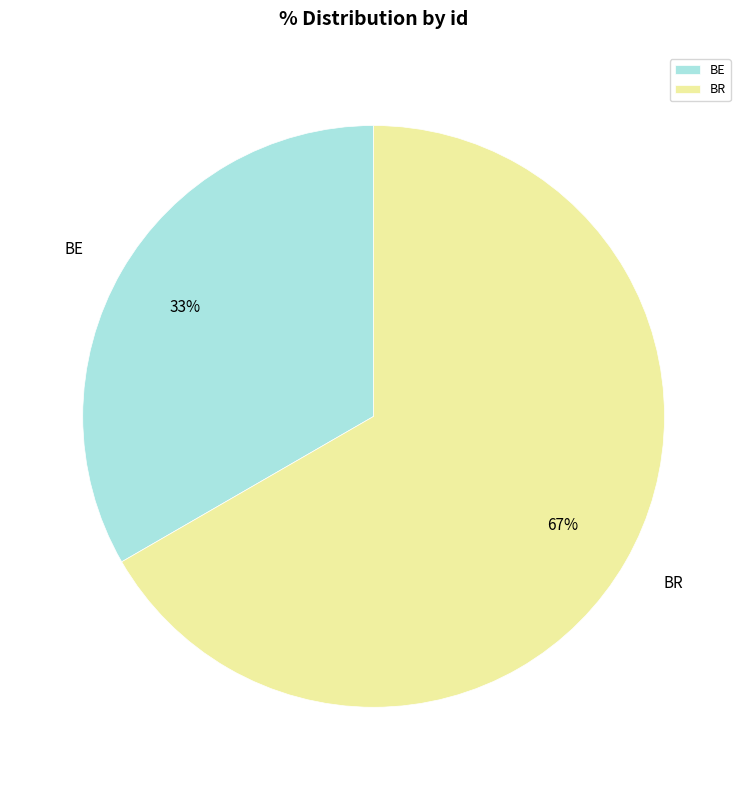

How many segments does this pie chart have?

2